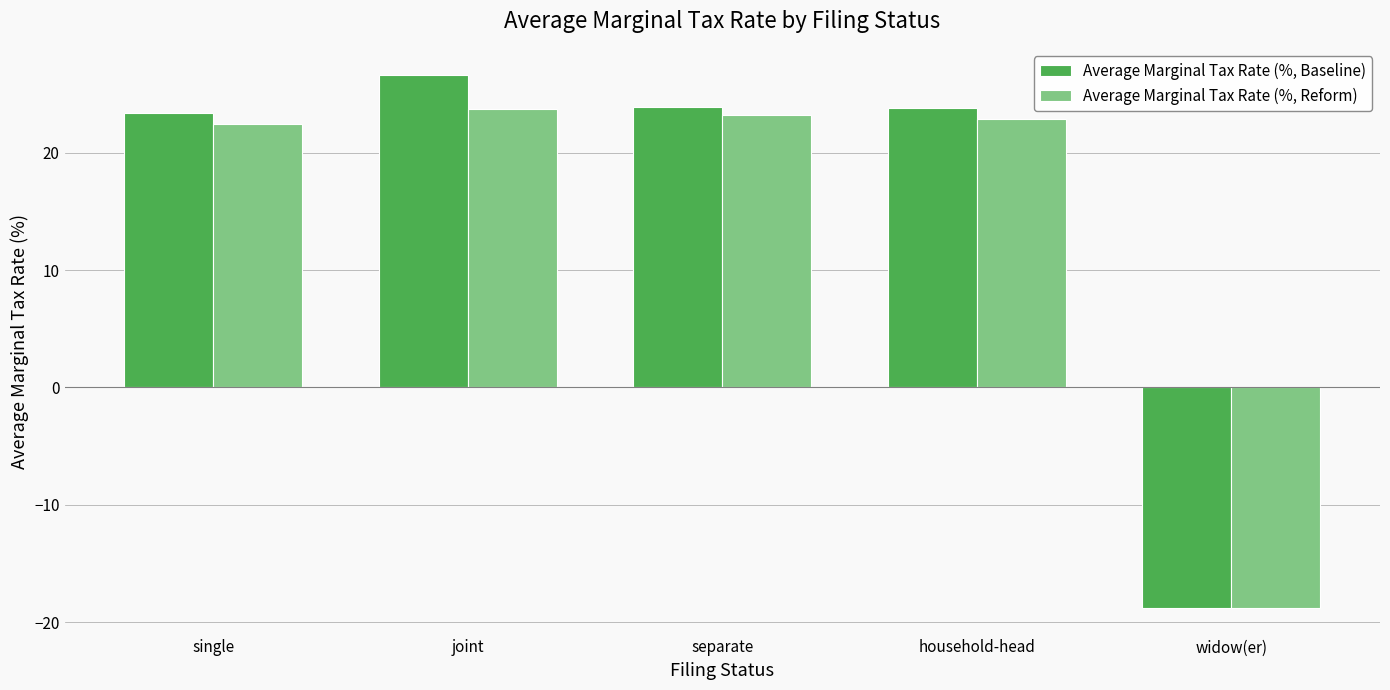

What is the value of the Average Marginal Tax Rate (%, Reform) bar at the 4th from the left?

22.9